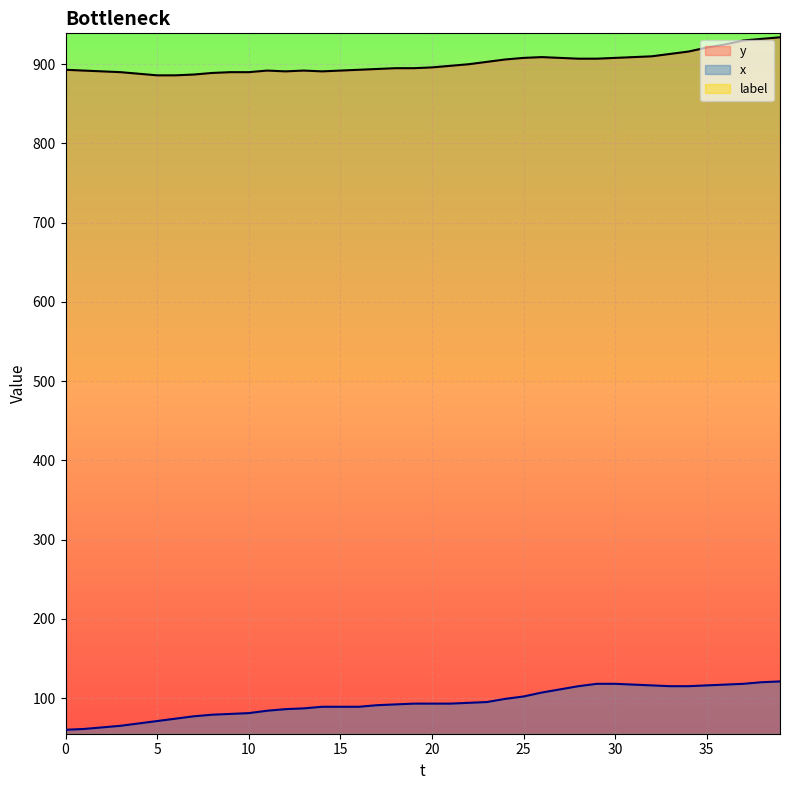

Reading left to right, list all the values displayed in this chart.

y: 893	892	891	890	888	886	886	887	889	890	890	892	891	892	891	892	893	894	895	895	896	898	900	903	906	908	909	908	907	907	908	909	910	913	916	921	925	930	932	934
x: 60	61	63	65	68	71	74	77	79	80	81	84	86	87	89	89	89	91	92	93	93	93	94	95	99	102	107	111	115	118	118	117	116	115	115	116	117	118	120	121